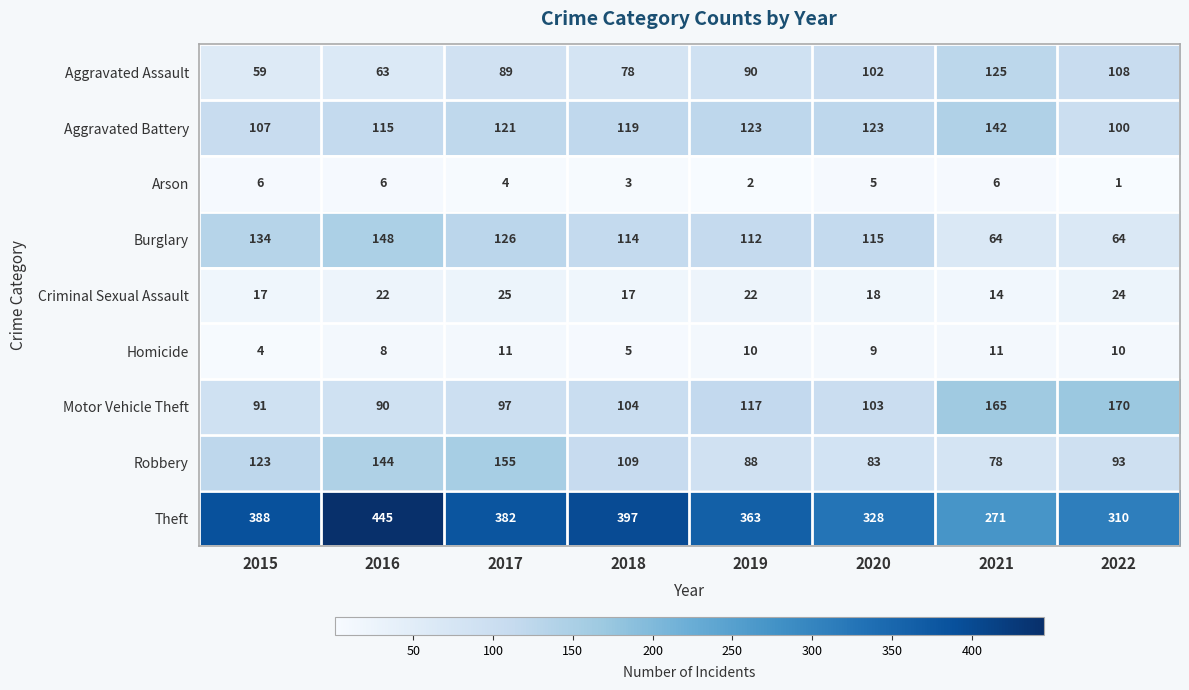

What is the total value across all series at 2016?

1041